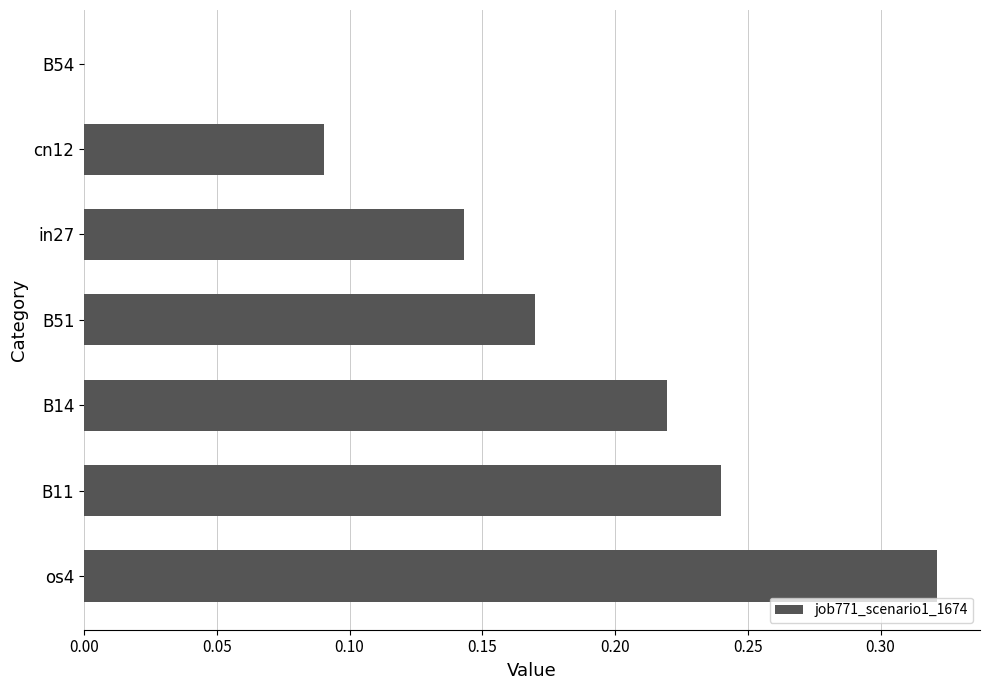

What is the sum of all values?

1.2